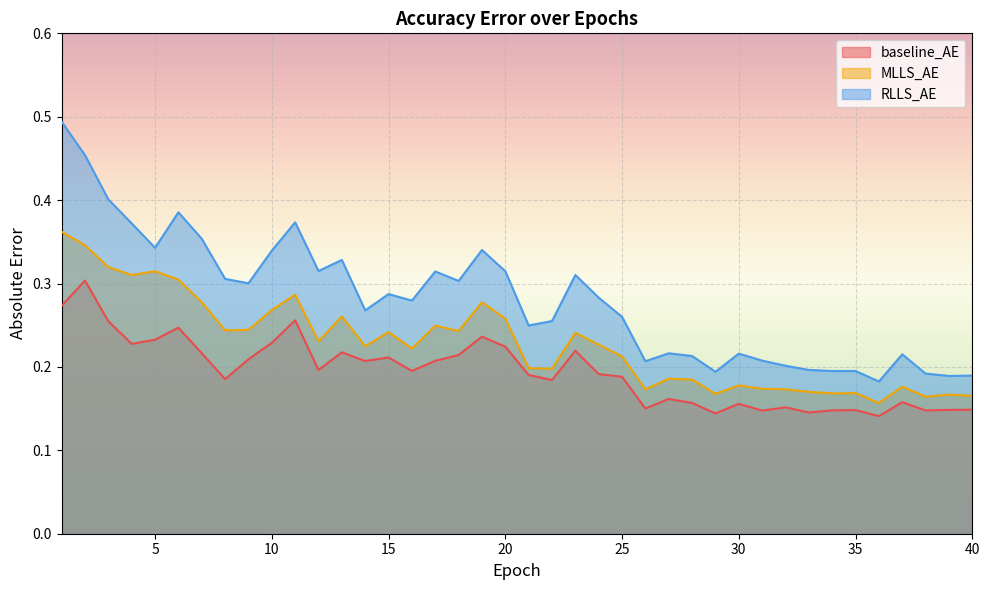

How many interior local peaks does the MLLS_AE series have?

12